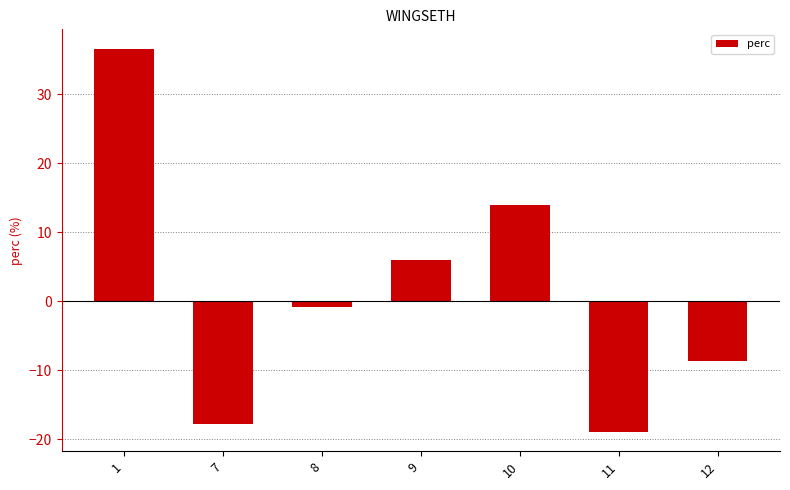

What is the difference between the maximum and minimum values?

55.6